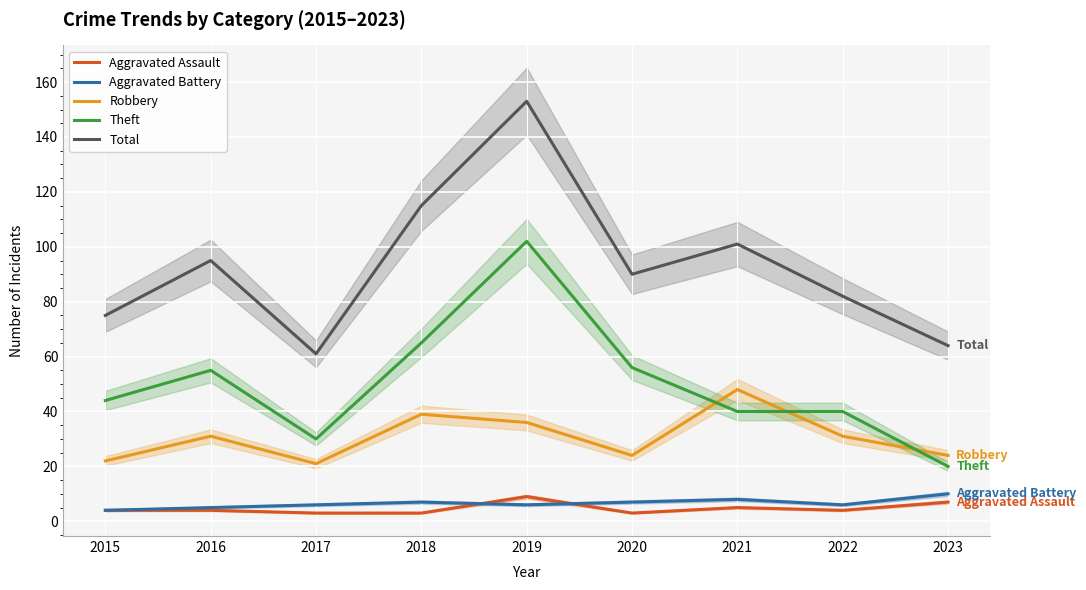

What is the maximum value for Robbery?

48